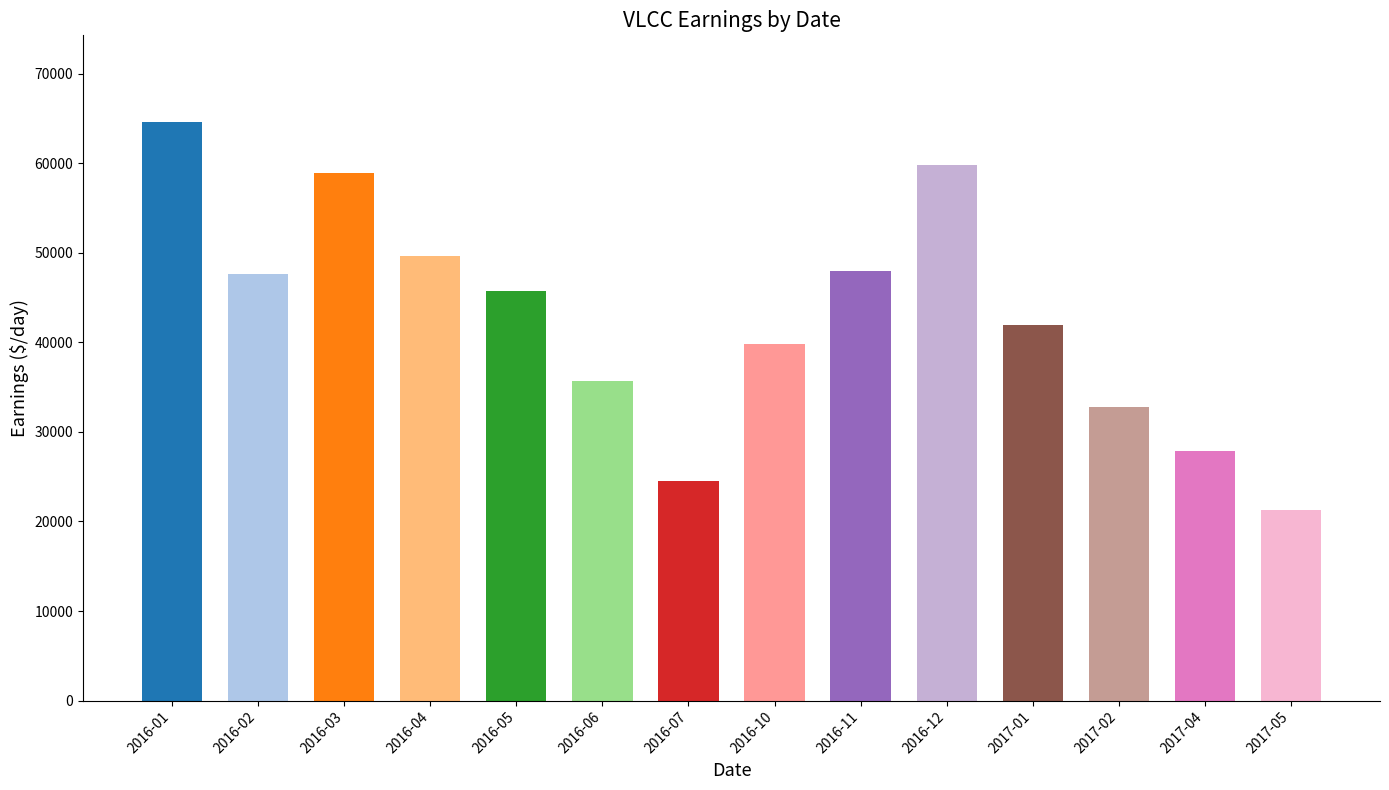

What is the label of the 2nd bar from the left?

2016-02